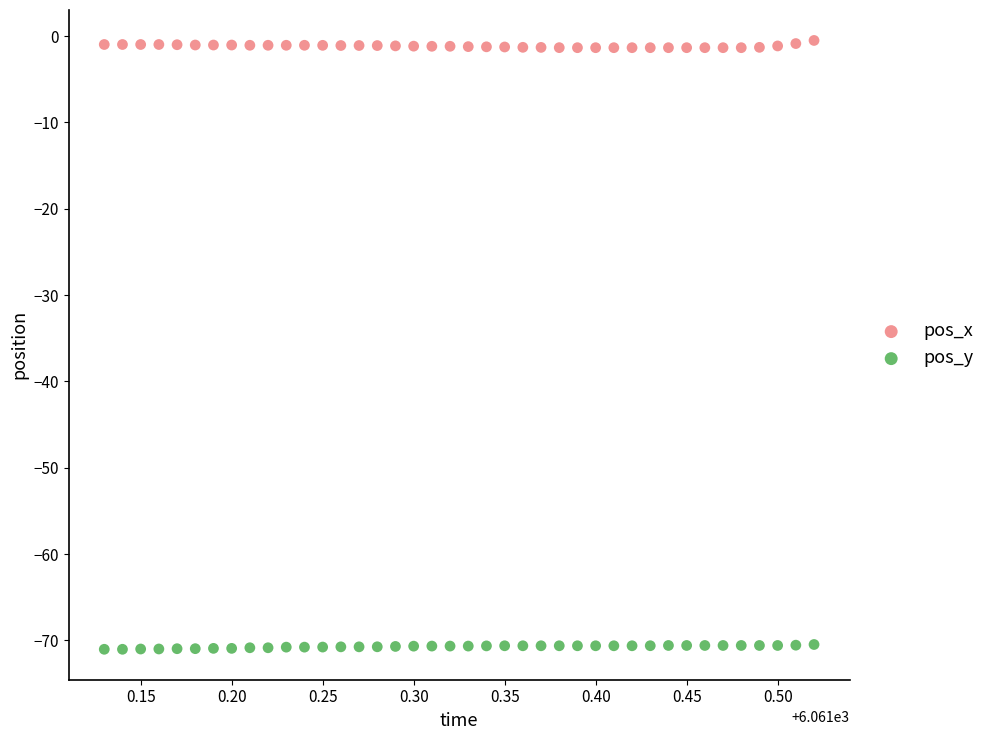

Which series contains the highest Y value?

pos_x